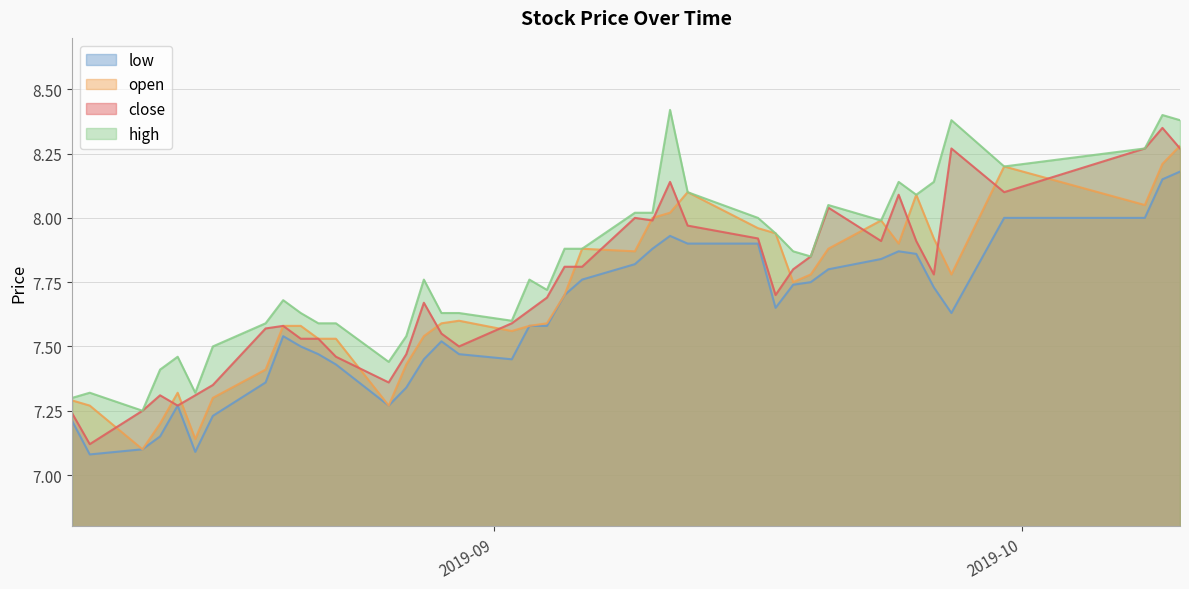

Where is the first local minimum for open?

2019-08-12